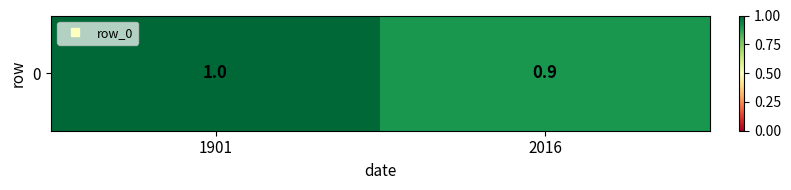

How many data points are less than 1?

1